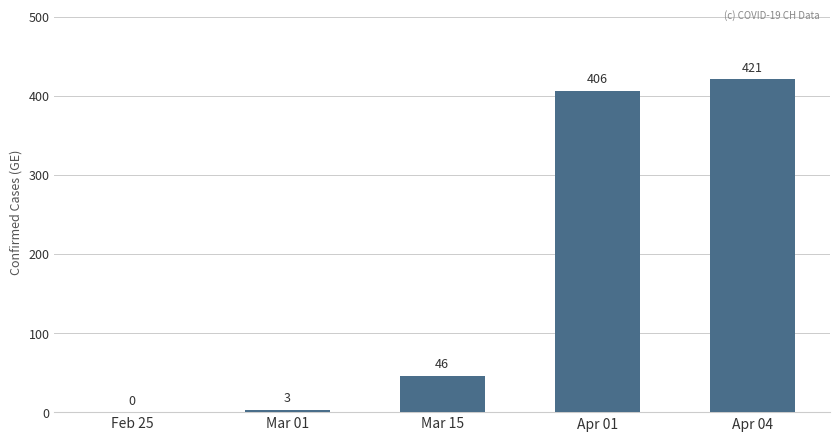

The value at Apr 04 is 581. True or false?

False